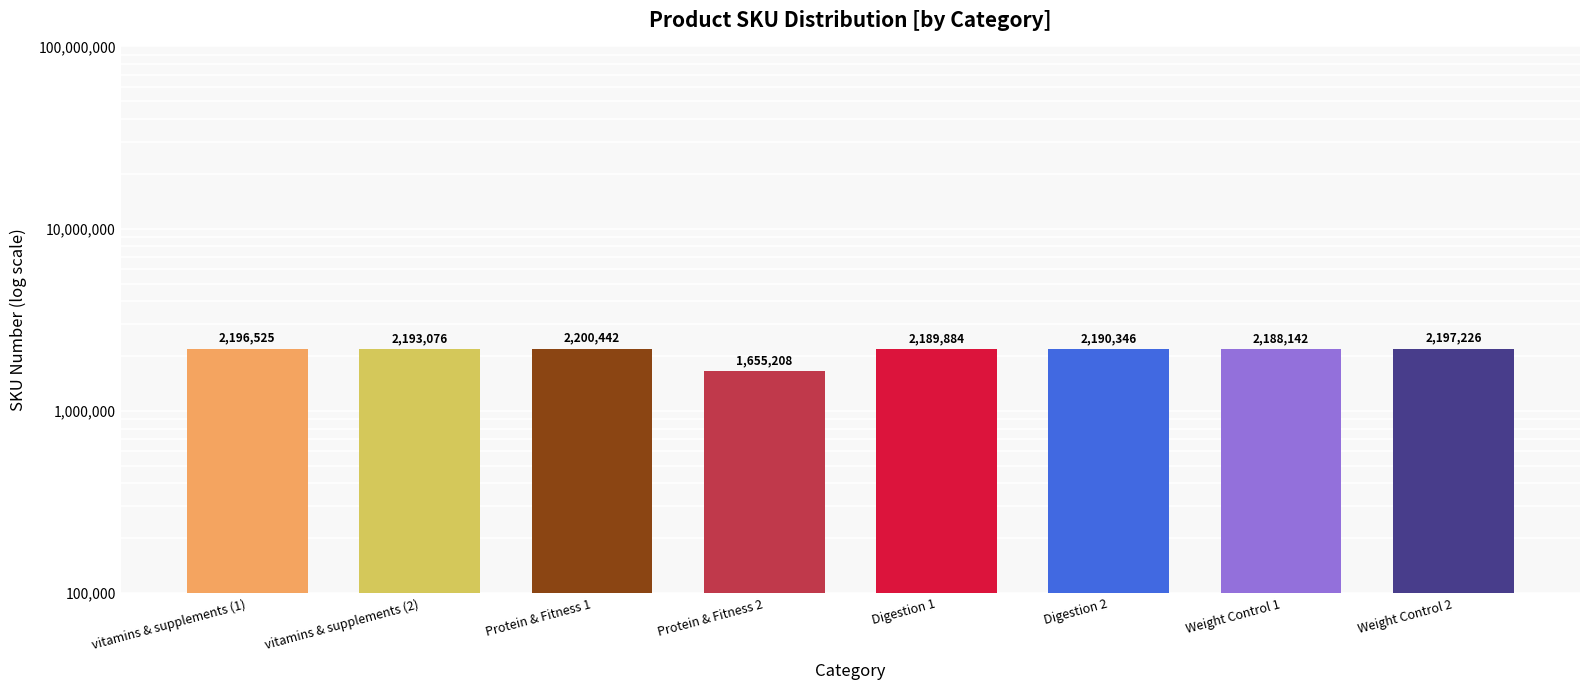

What is the sum of all values?

17010849